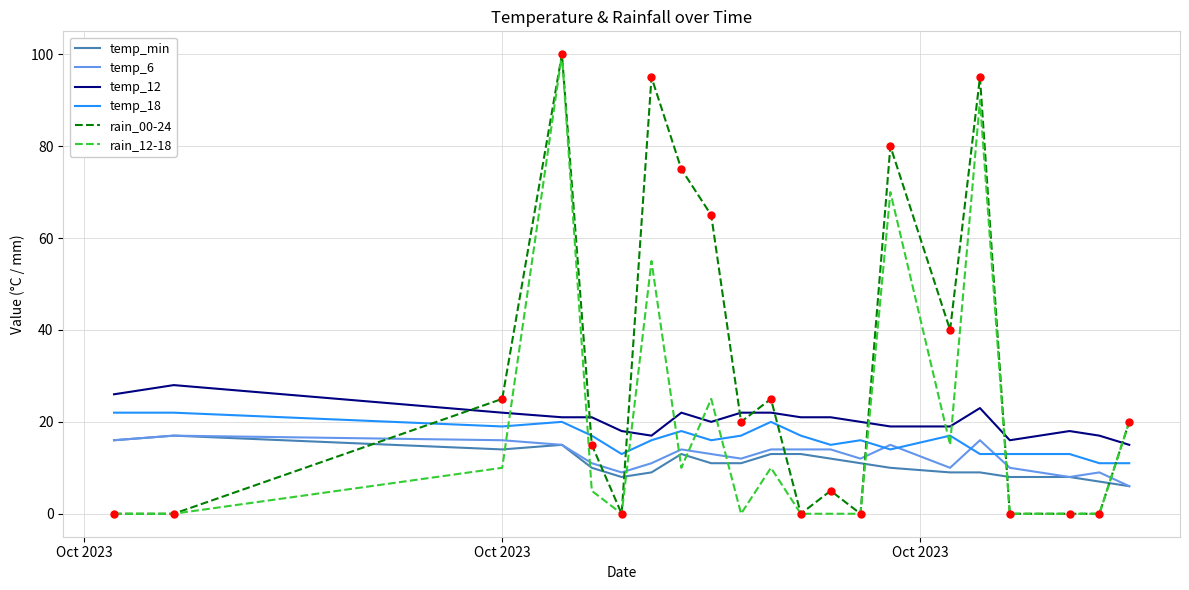

Which series has the largest total across all categories?

rain_00-24